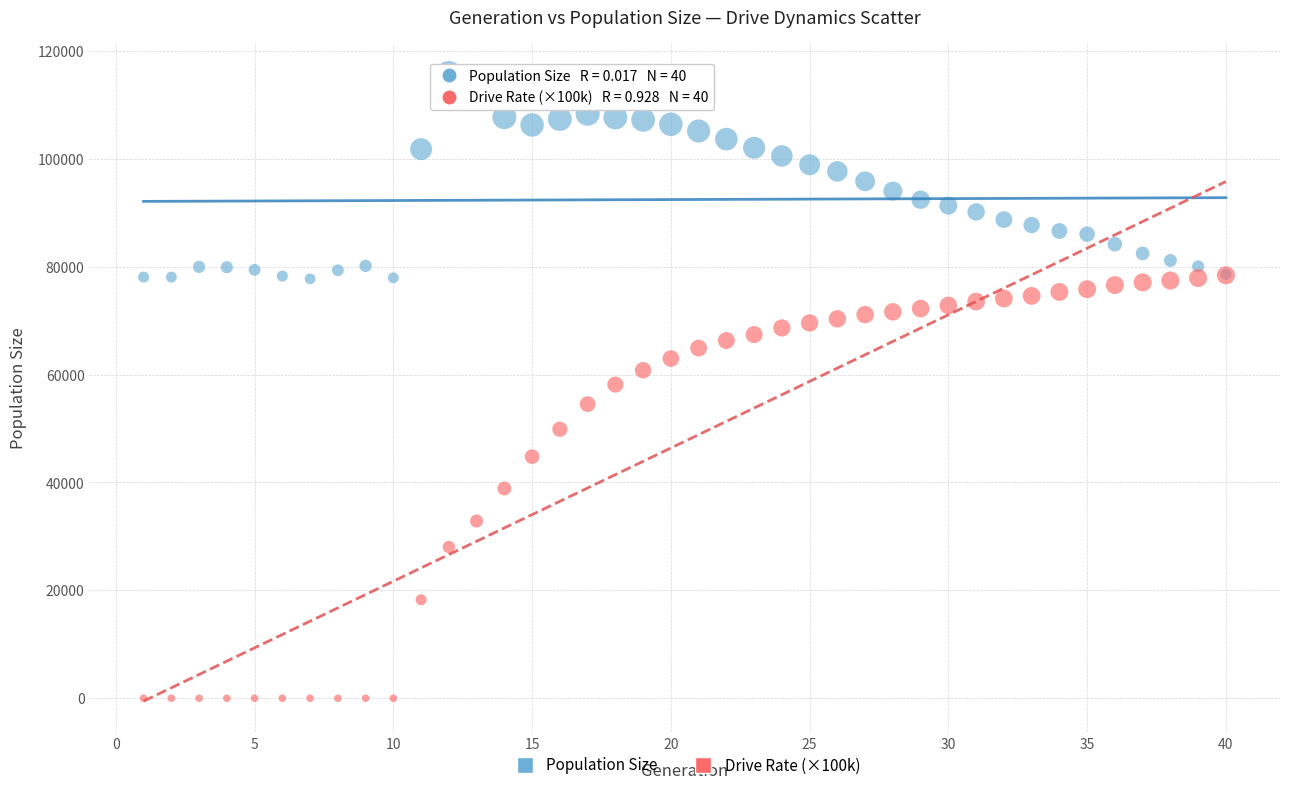

Which series has the largest Y range (max minus min)?

Drive Rate (×100k)